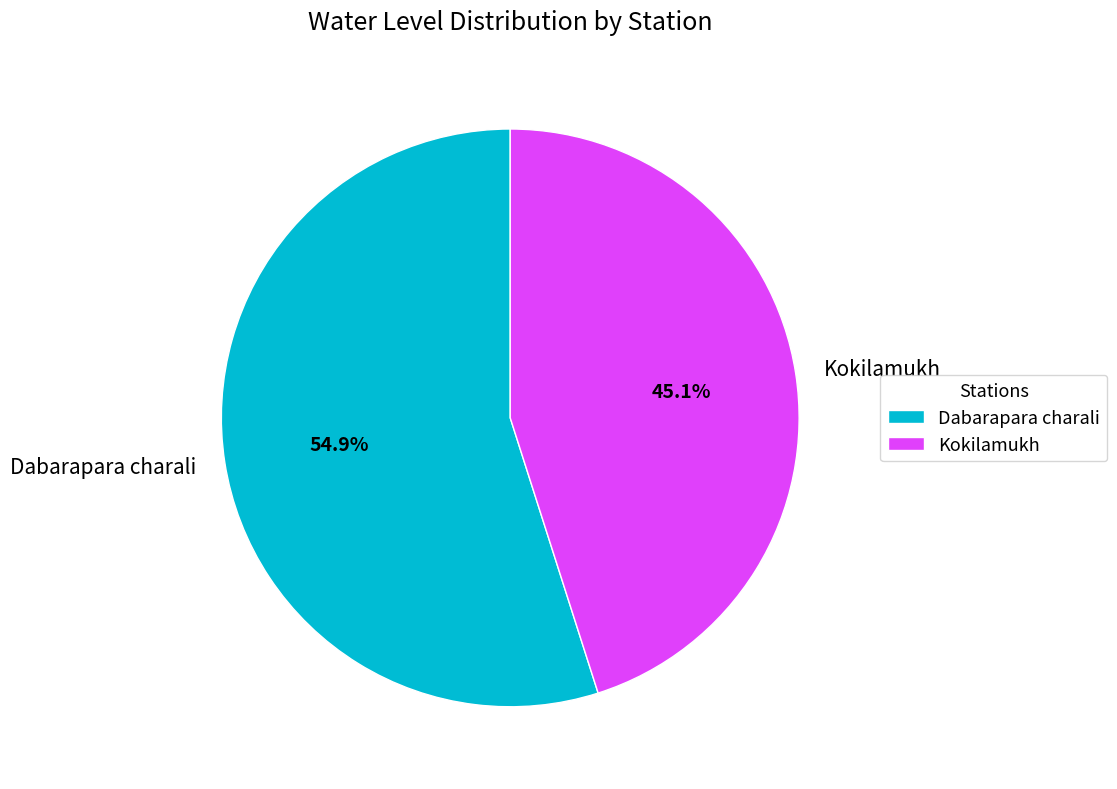

What is the largest slice in the pie chart?

Dabarapara charali